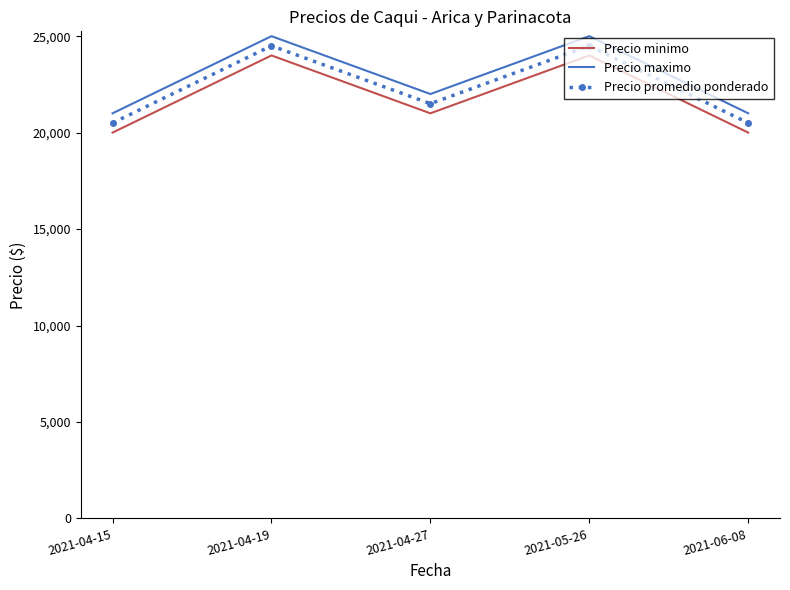

What is the spread (max minus min) of values at 2021-06-08?

1000